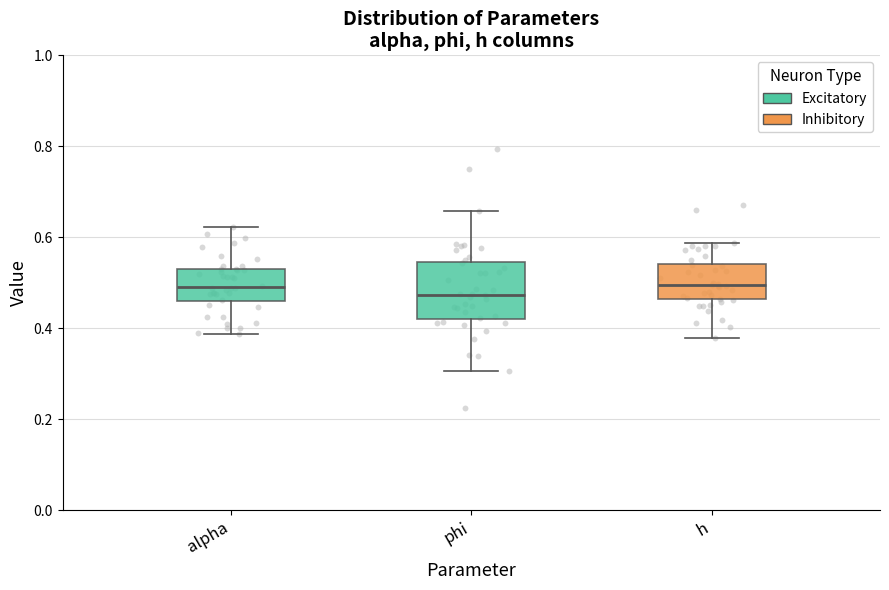

Comparing the boxes themselves (not the whiskers), which one is the tallest?

phi